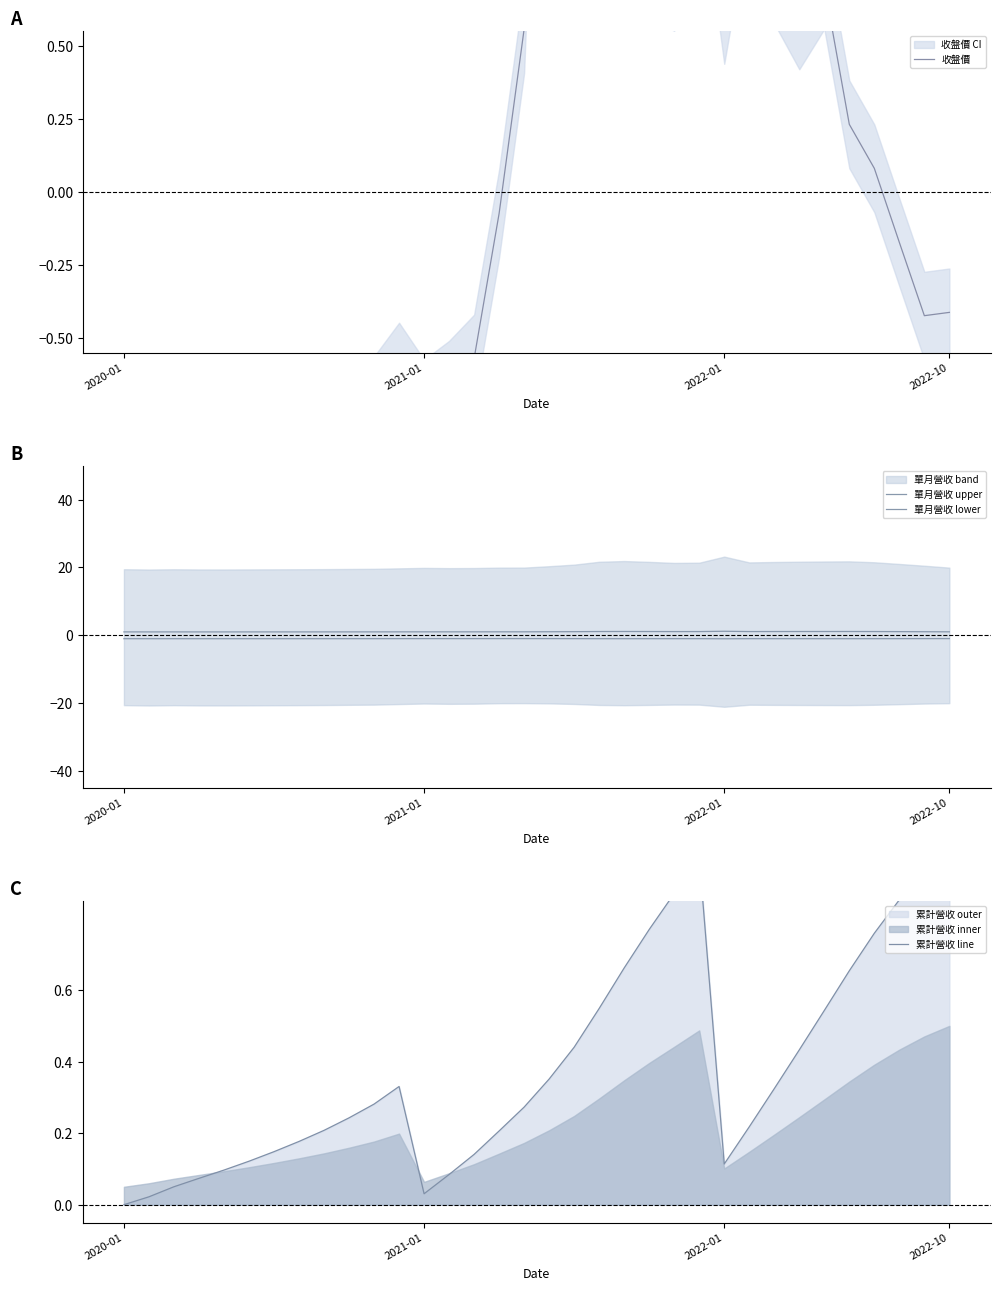

The 單月營收 lower series shows -1.1 at 2022-01. True or false?

True